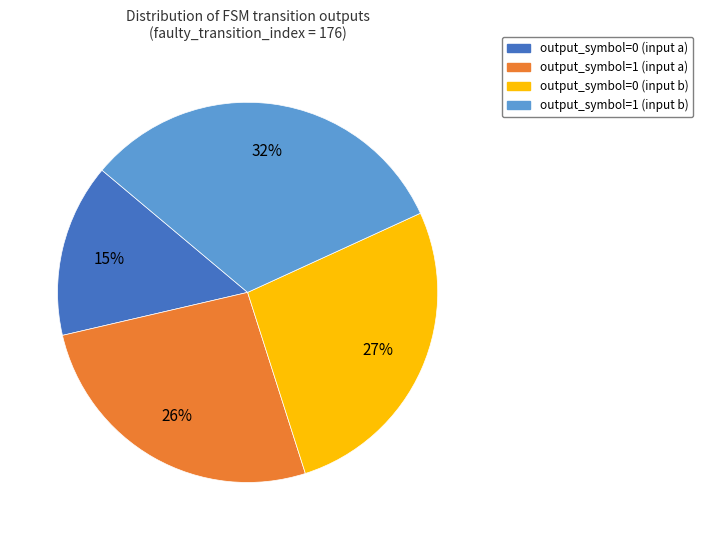

Is there any slice that represents more than half of the pie?

No